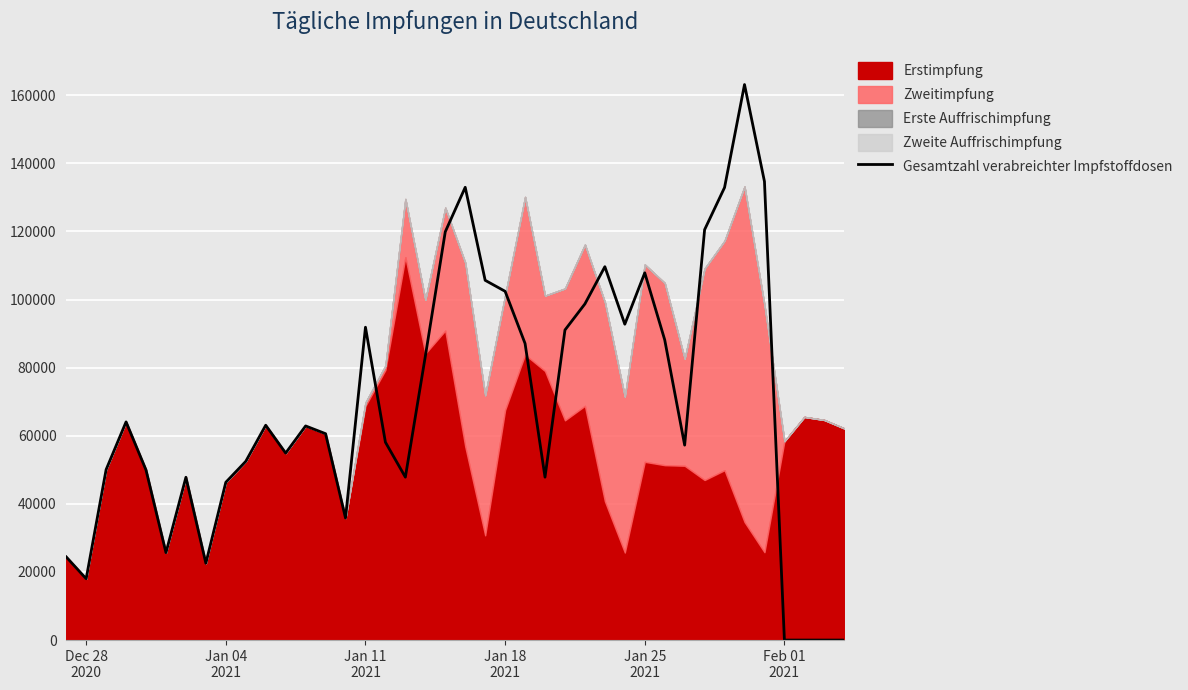

What is the difference between the second highest and second lowest values?

134661